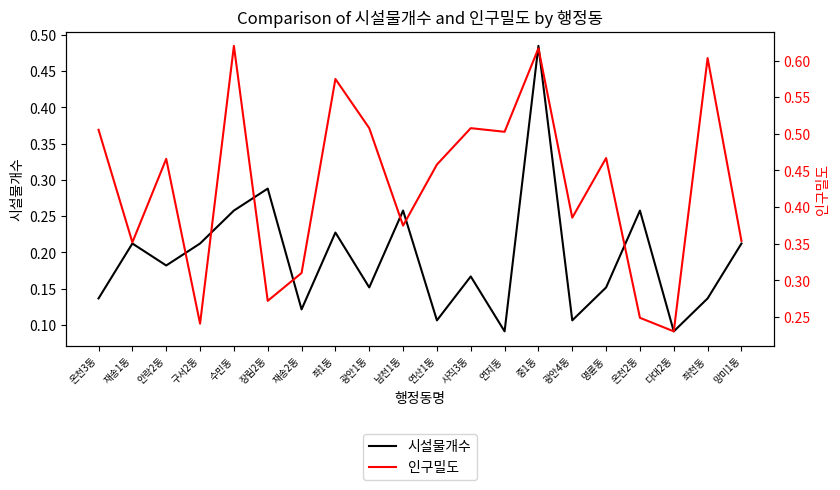

Rank the series at 재송2동 from lowest to highest value.

시설물개수, 인구밀도